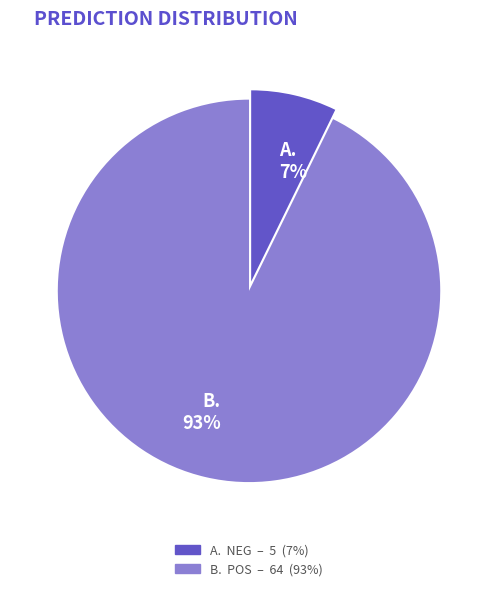

Does any single category account for the majority?

Yes